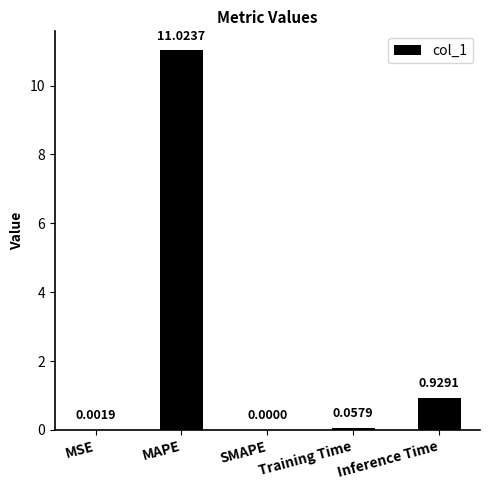

Is it true that the value at SMAPE is 0.0?

True